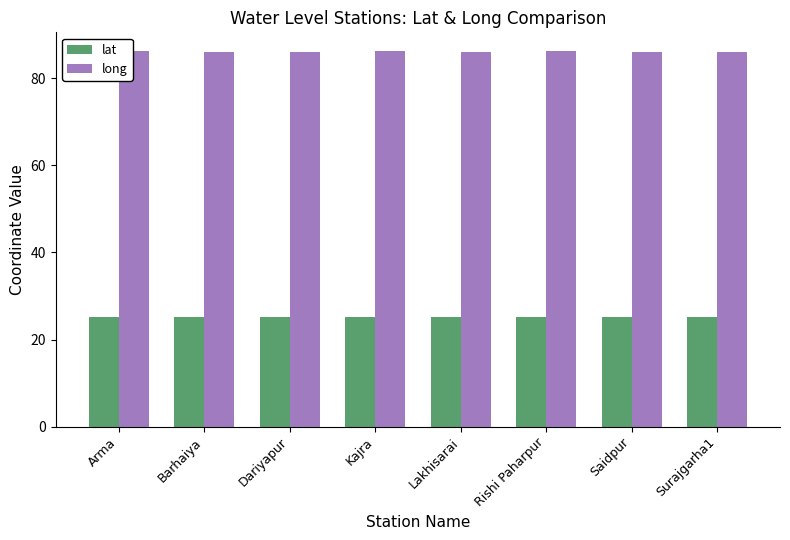

What is the label of the 1st bar from the right?

Surajgarha1